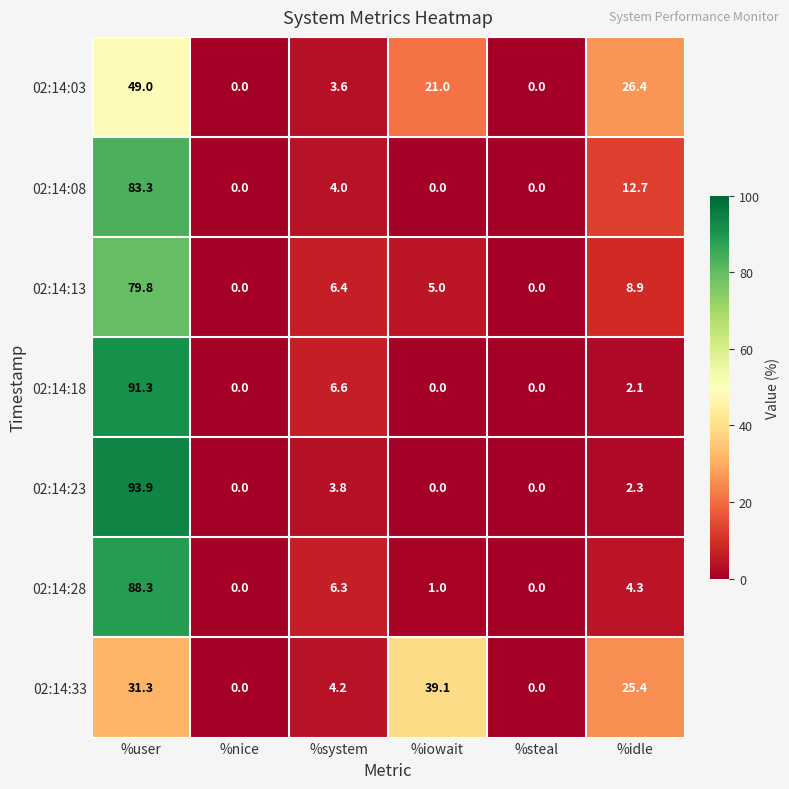

How many values in the 02:14:13 series are below 6?

3